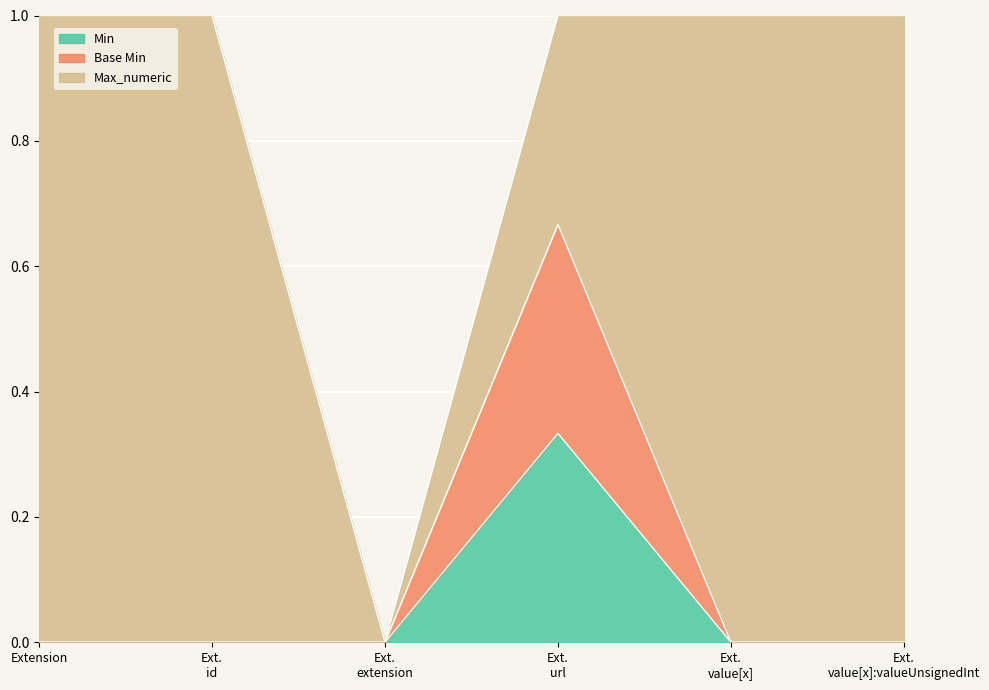

How many lines are shown in the chart?

3